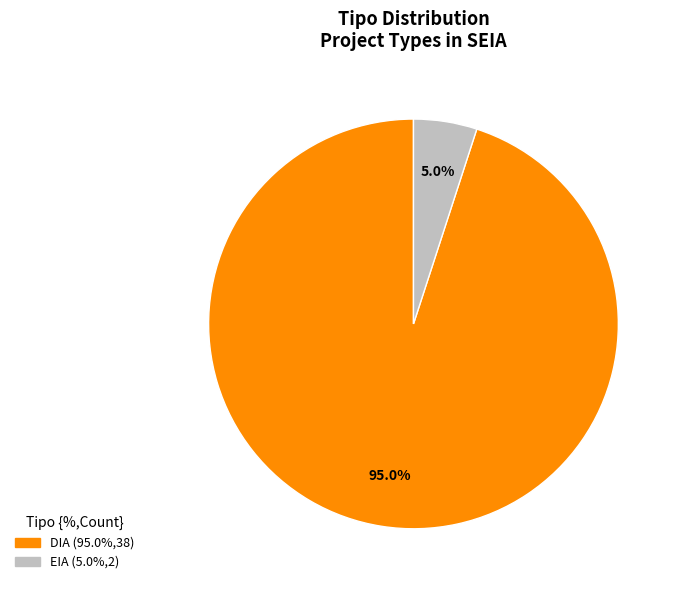

Is there any slice that represents more than half of the pie?

Yes